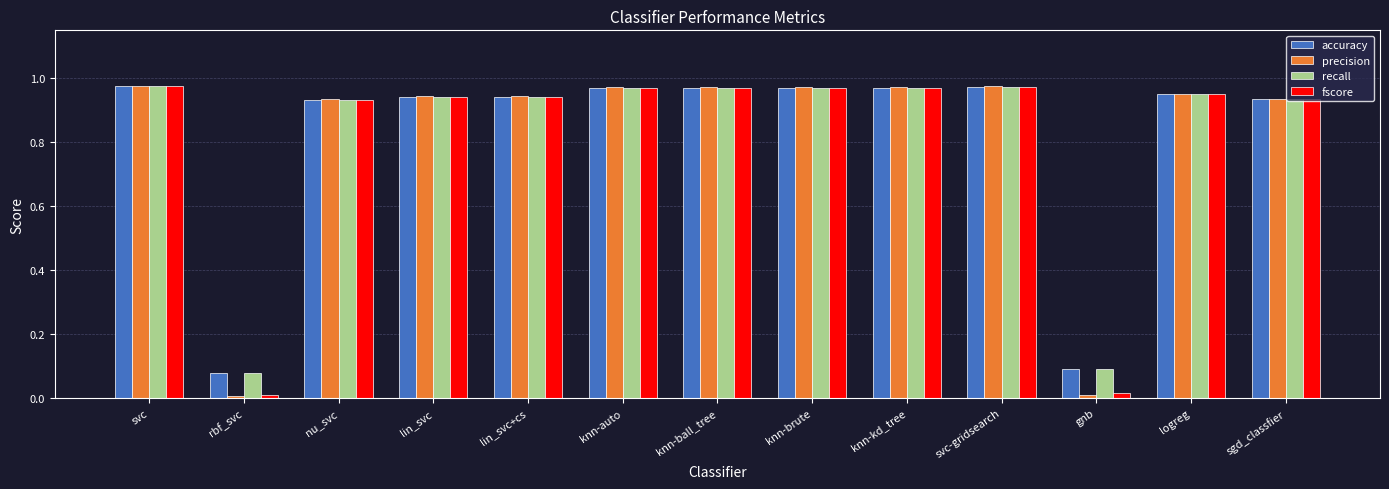

The fscore series shows 0.0 at gnb. True or false?

True